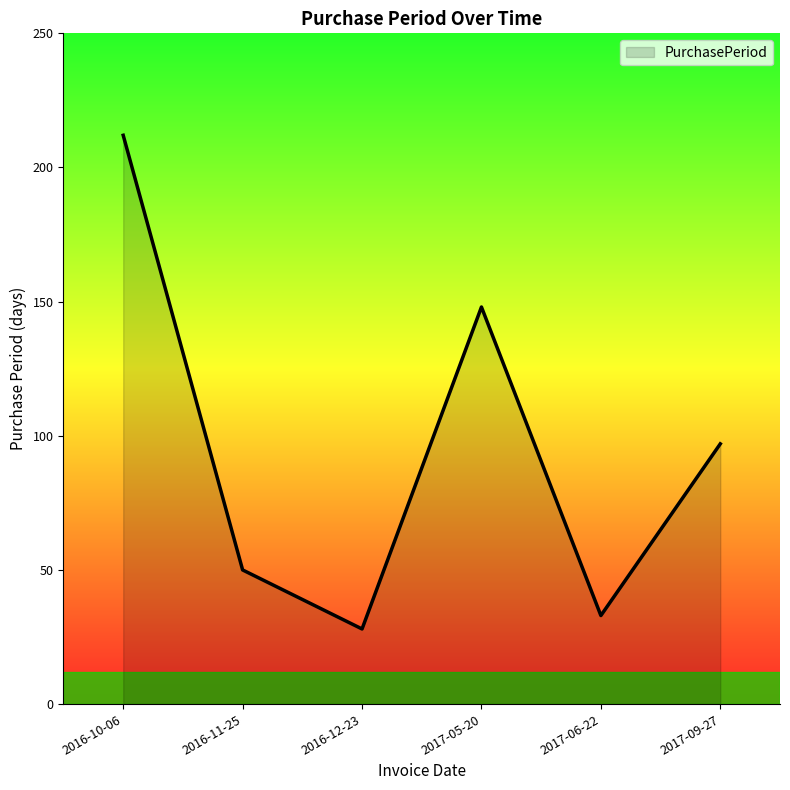

What is the smallest value displayed?

28